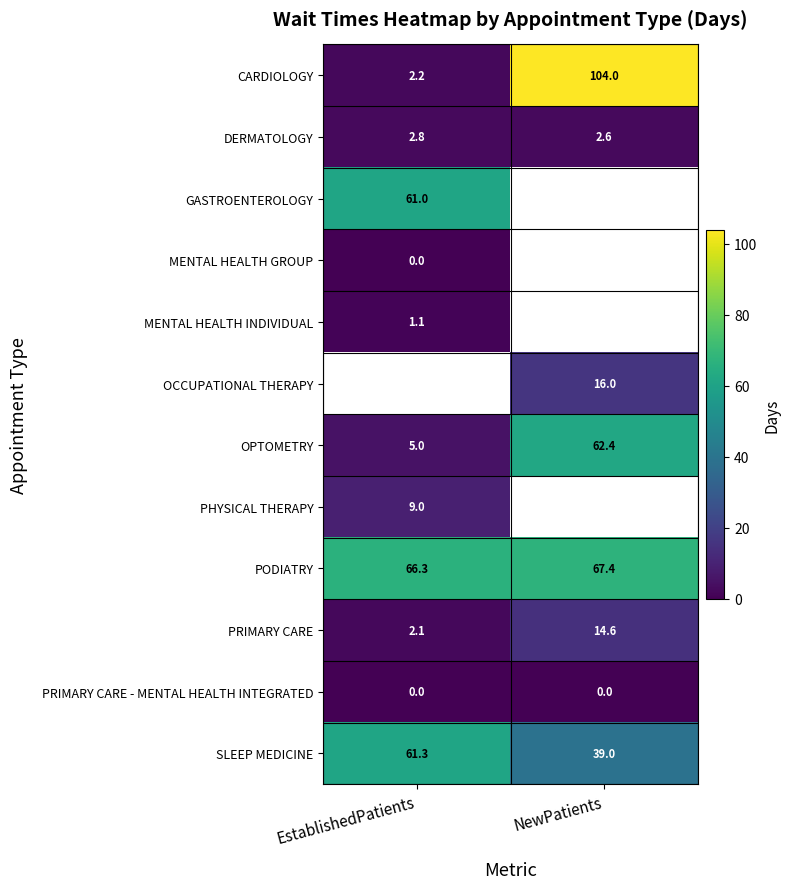

Is it true that MENTAL HEALTH INDIVIDUAL equals 1.1 at EstablishedPatients?

True